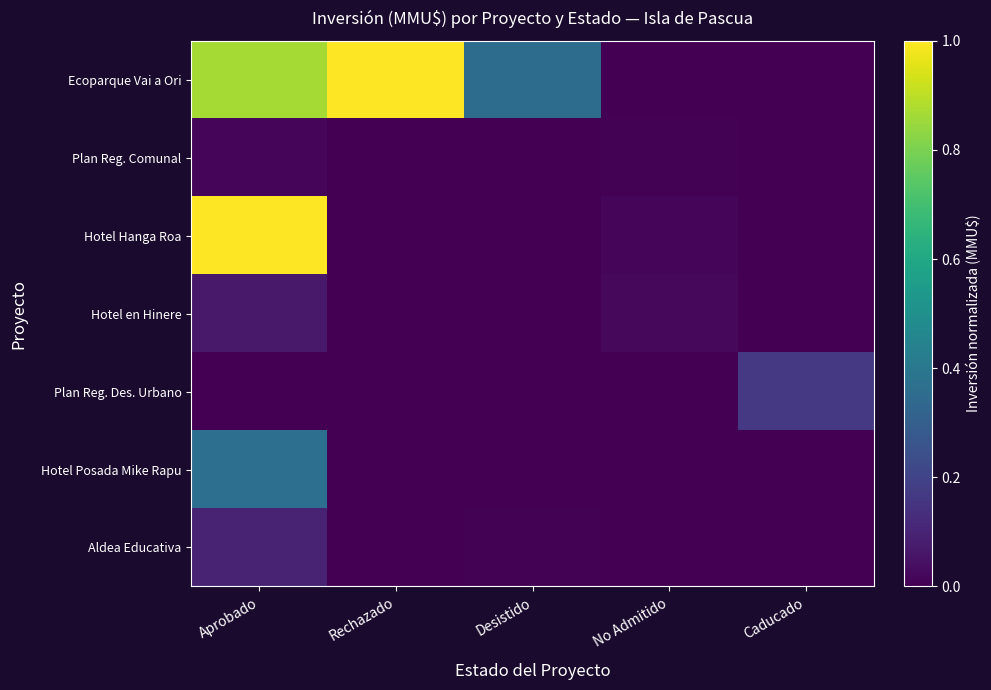

Which series has the widest spread of values?

Ecoparque Vai a Ori